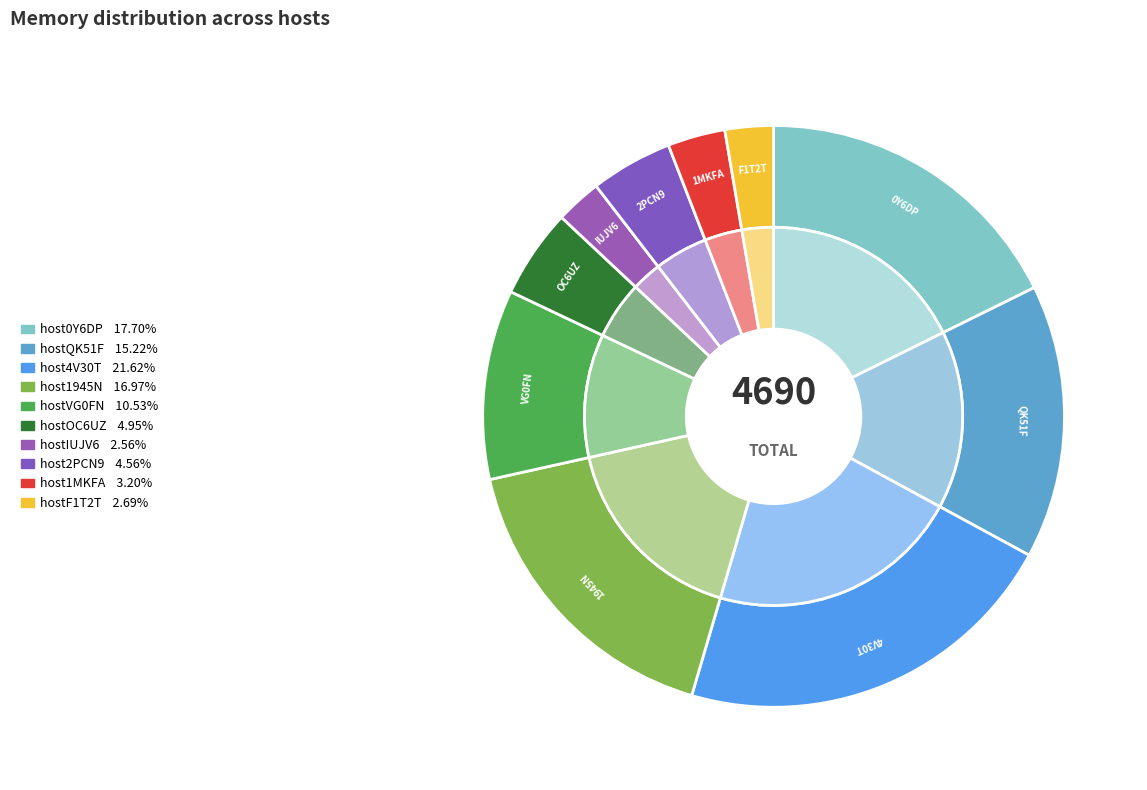

To the nearest percent, what is the difference between the largest and smallest slice percentages?

19%